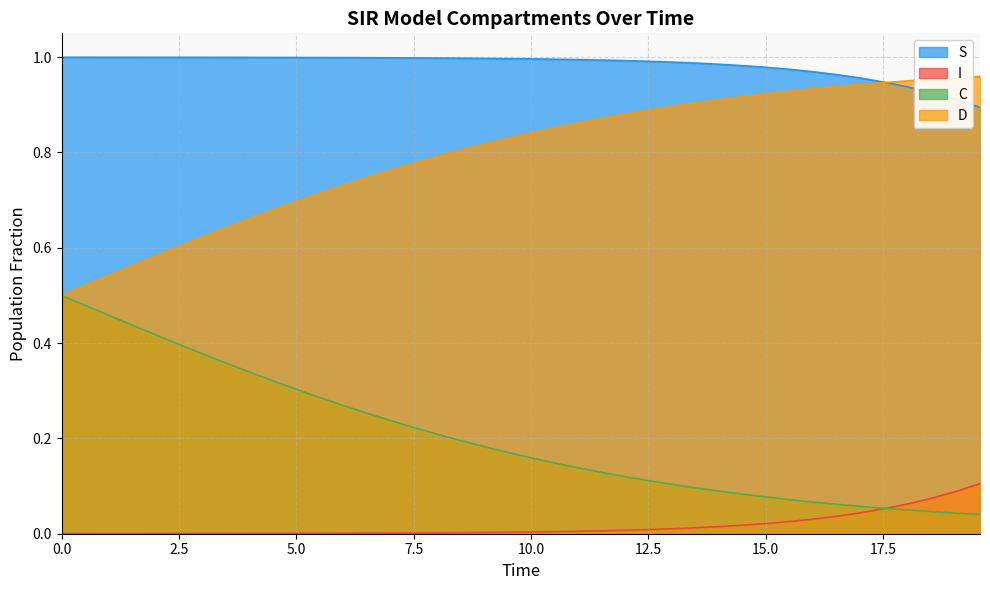

What are all the series names shown in the legend?

S, I, C, D